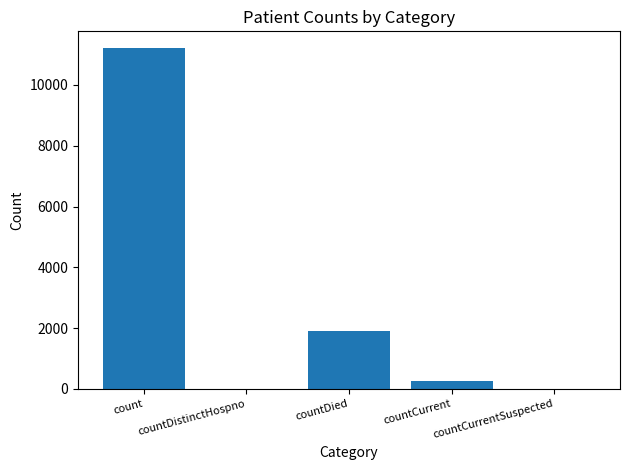

Count the number of categories in the chart.

5